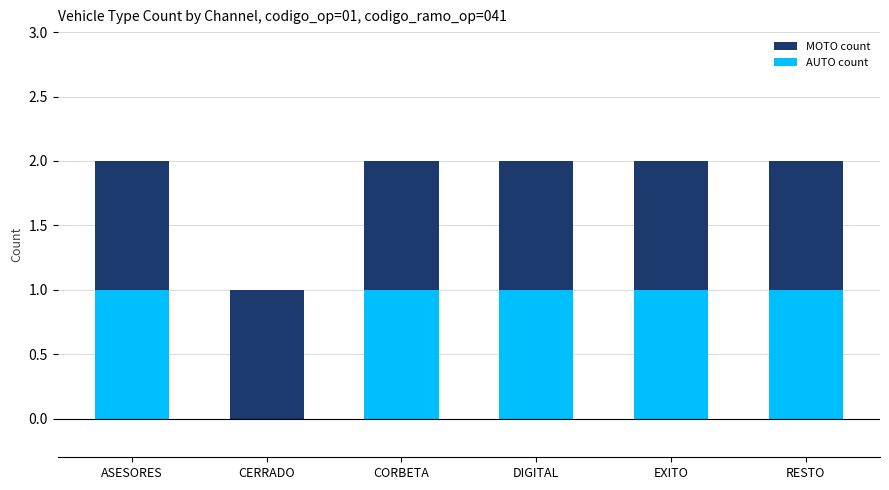

Is it true that AUTO count equals 1 at ASESORES?

True